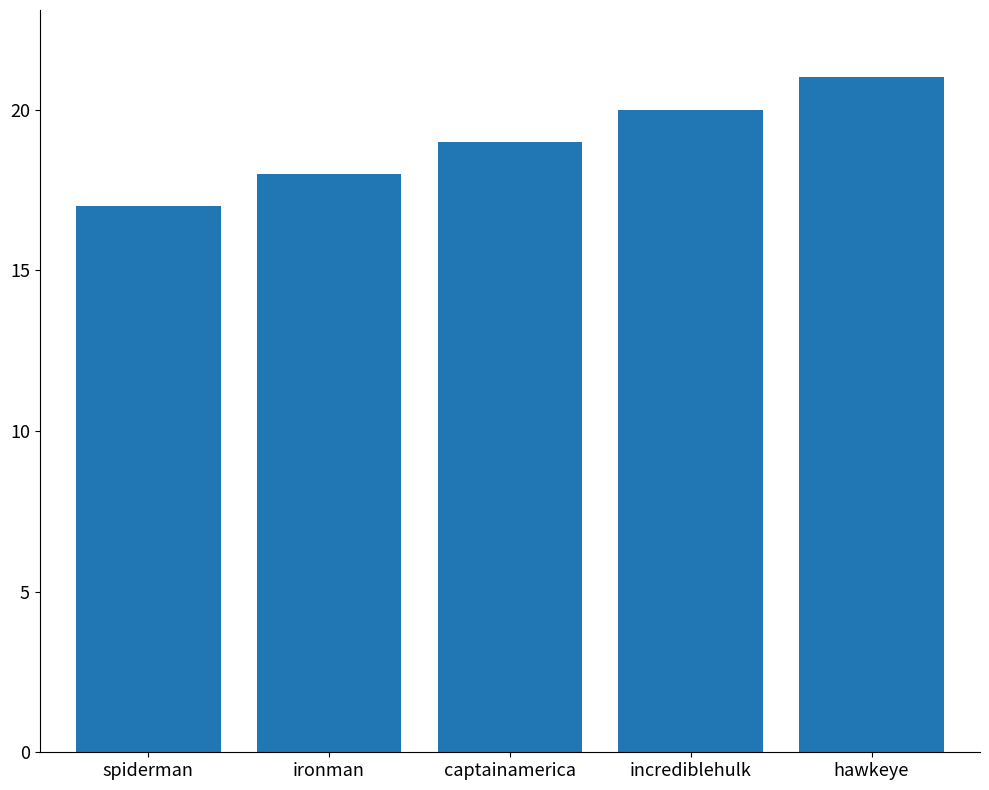

Is it true that the value at hawkeye is 29?

False